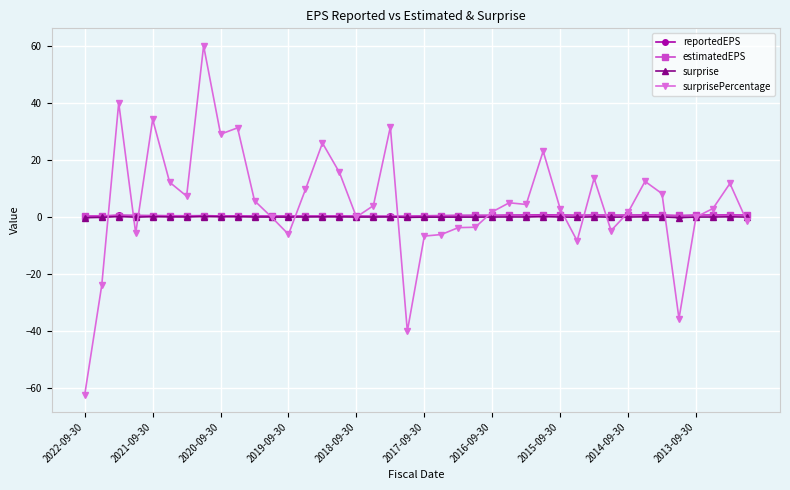

Which series has the largest range (max minus min)?

surprisePercentage